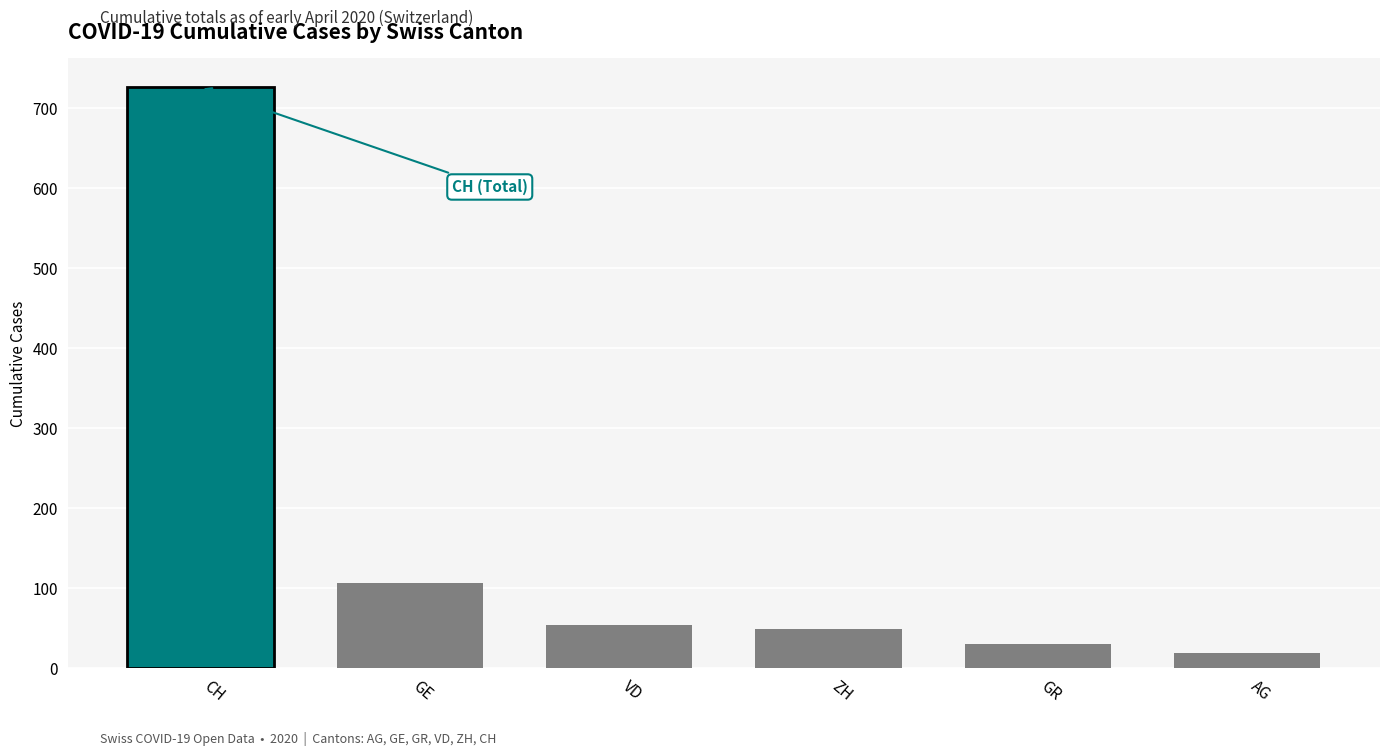

Rank the series by their maximum value, from lowest to highest.

AG, GR, ZH, VD, GE, CH